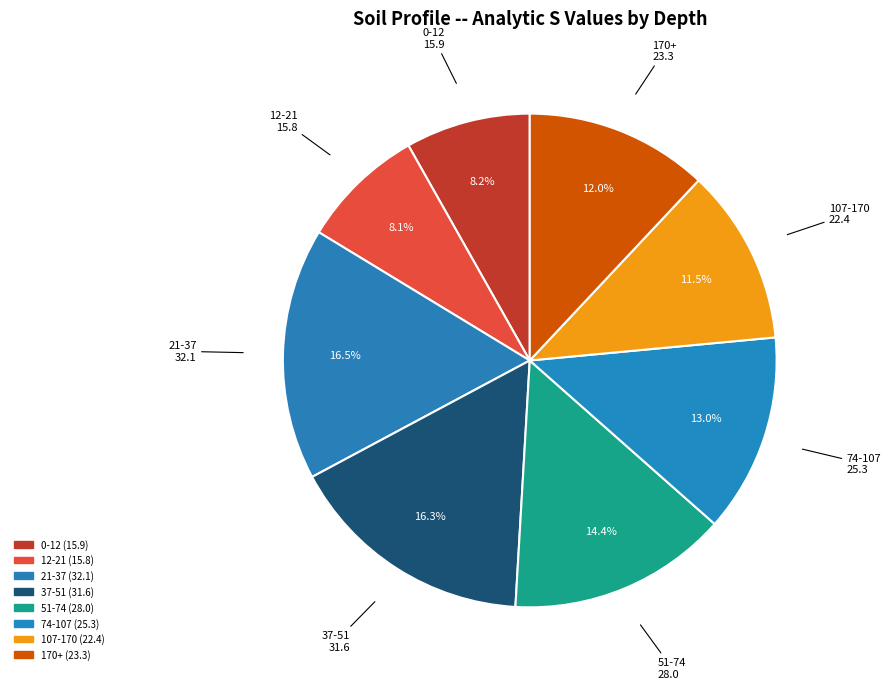

What is the change in value from 0-12 to 51-74?

+12.1